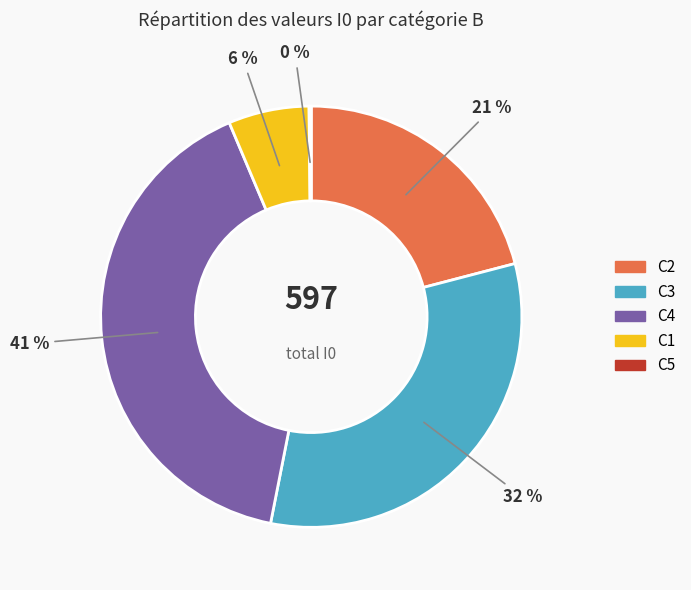

Is there any slice that represents more than half of the pie?

No